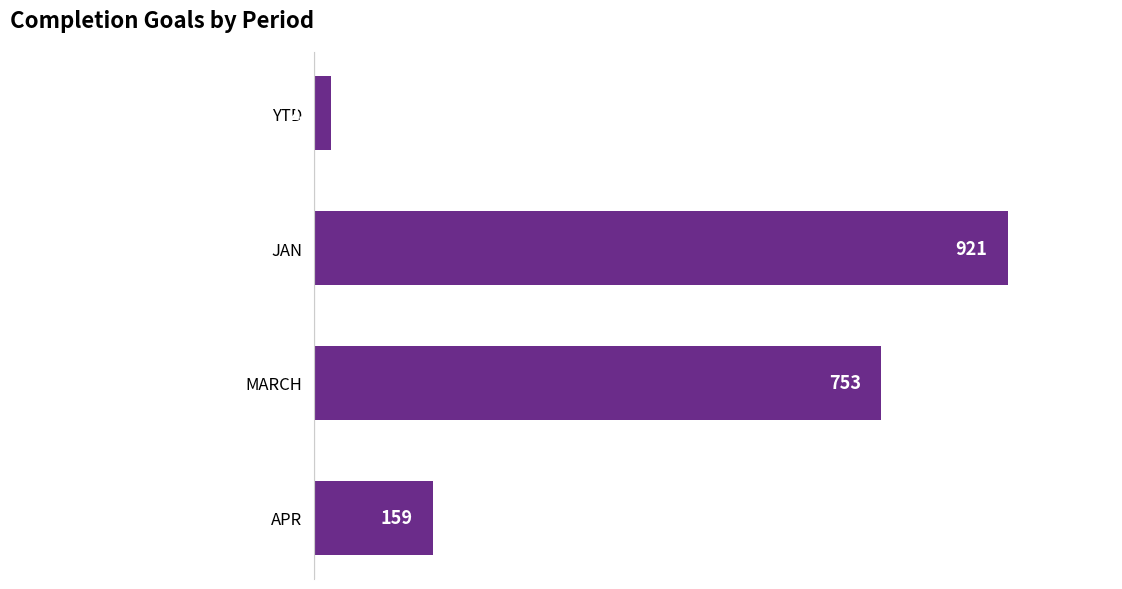

The chart shows a value of 753 at MARCH. True or false?

True